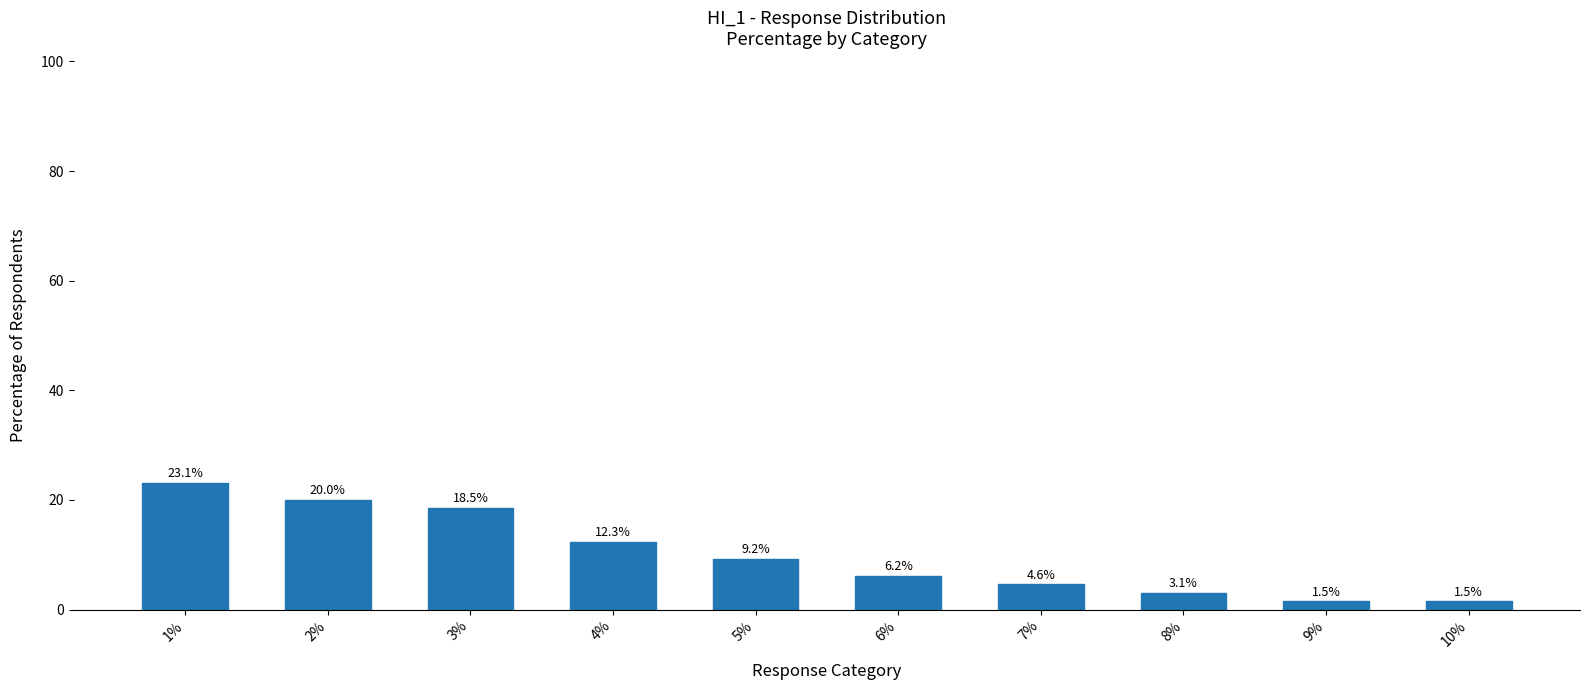

The chart shows a value of 17.3 at 4%. True or false?

False